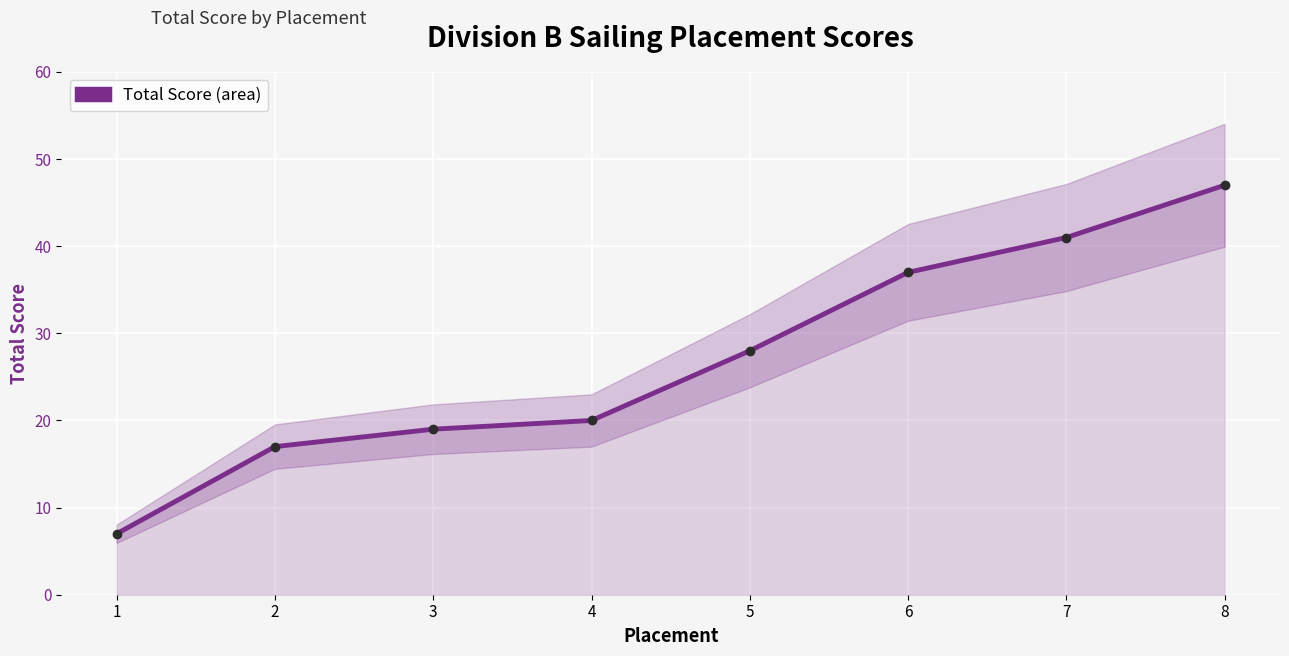

How many values exceed 28?

3